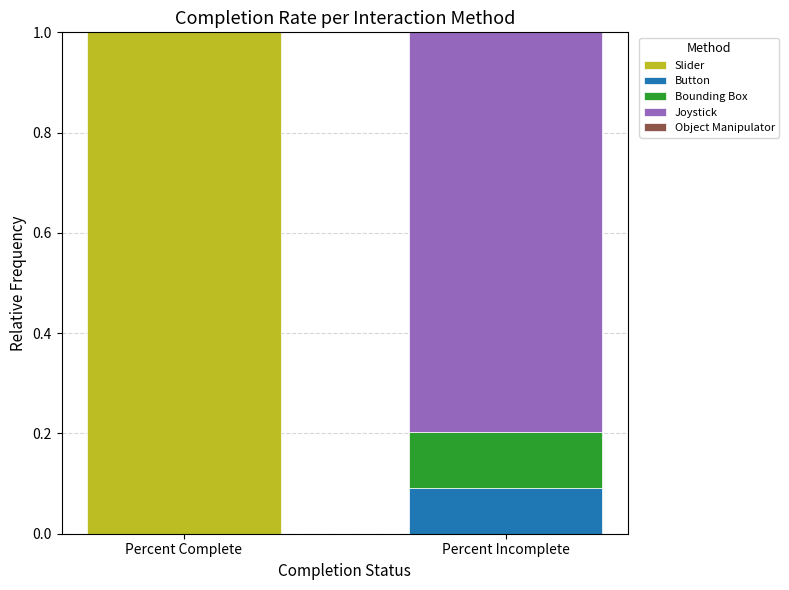

Which label corresponds to the smallest value in the chart?

Percent Incomplete